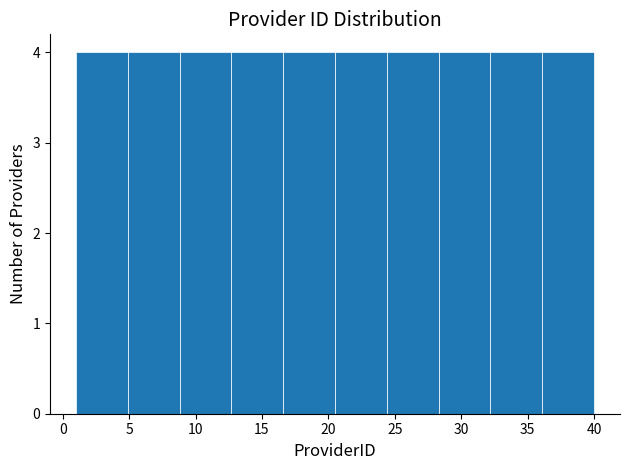

Reading left to right, list every bar in this chart as the range it spans on the x-axis followed by its height. Neither the bar edges nor the heights are printed on the chart, so give them approximately, as read against the axes.

1.0 to 4.9: 4
4.9 to 8.8: 4
8.8 to 12.7: 4
12.7 to 16.6: 4
16.6 to 20.5: 4
20.5 to 24.4: 4
24.4 to 28.3: 4
28.3 to 32.2: 4
32.2 to 36.1: 4
36.1 to 40.0: 4